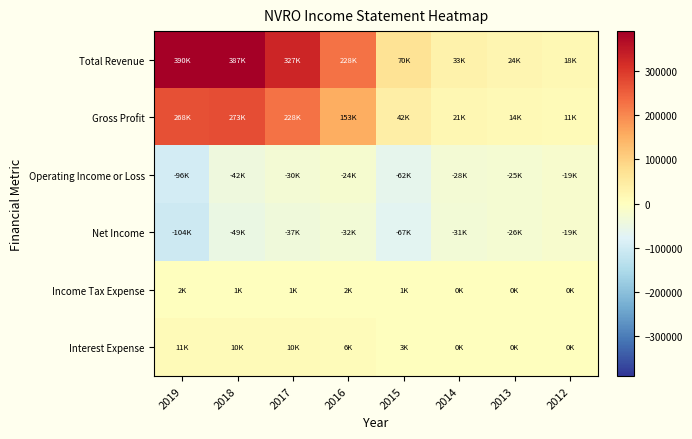

Which category has the lowest value across all series?

2019